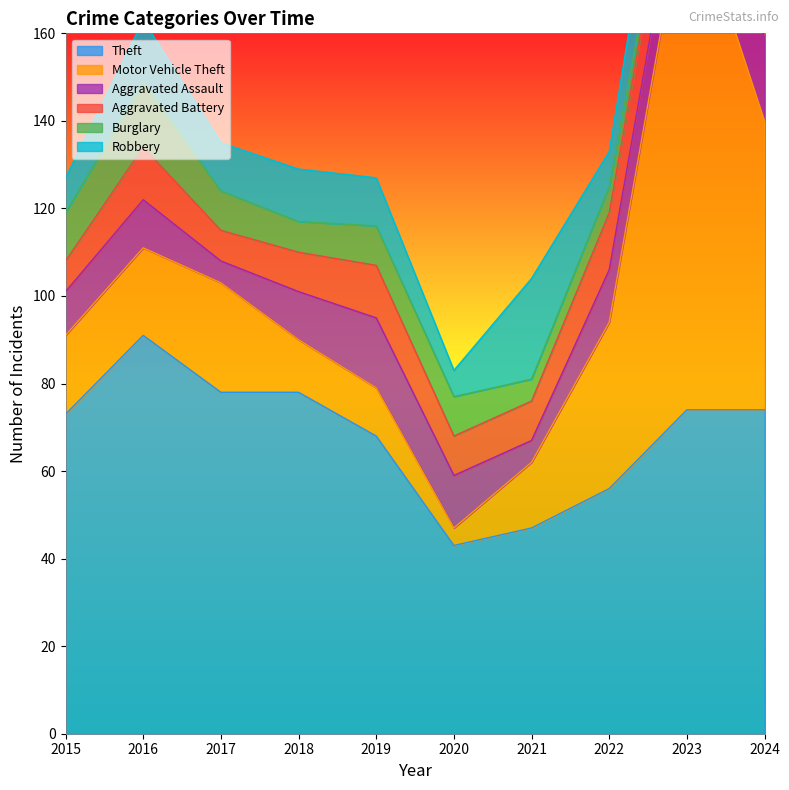

True or false: Theft has a value of 20 at 2023.

False